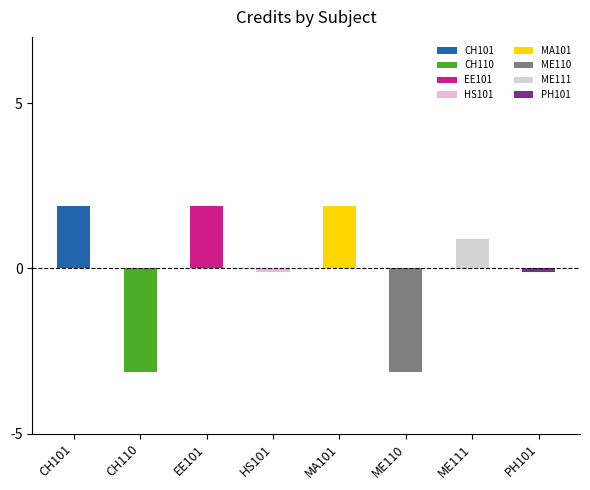

How many positive values are there?

4